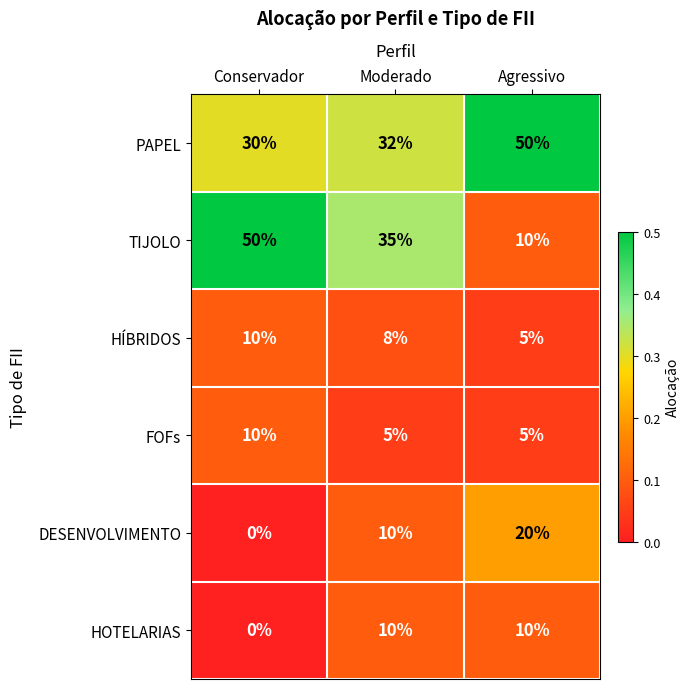

How many HOTELARIAS values are between 0 and 10?

3